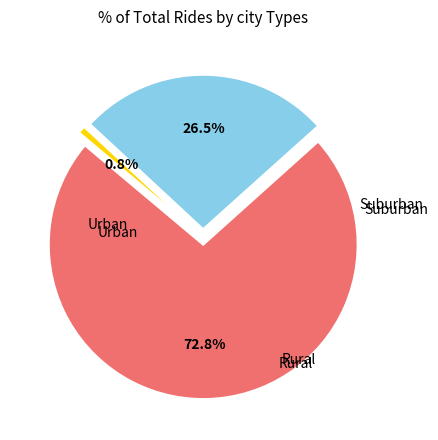

What portion of the pie excludes s6?

100.0%